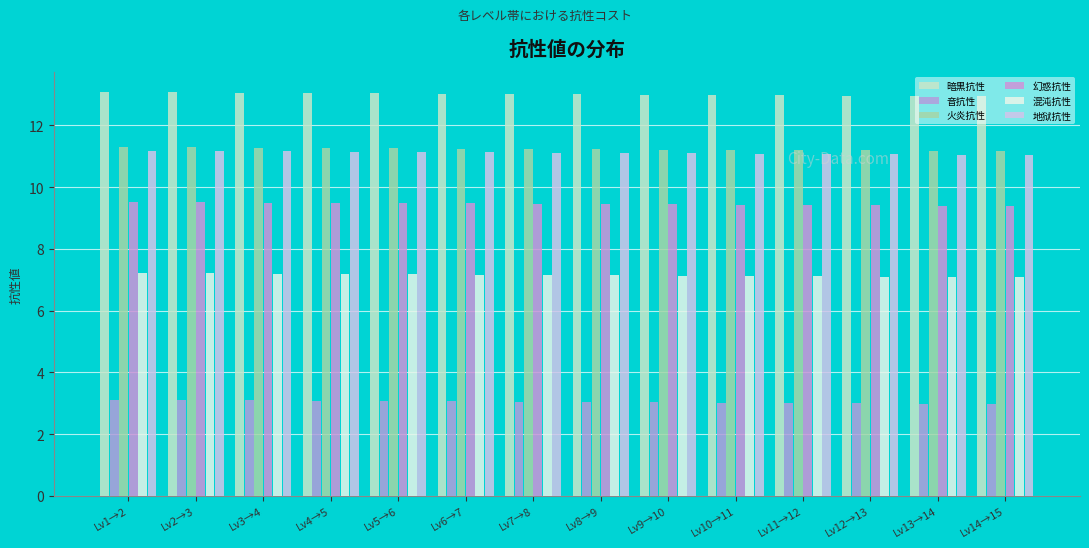

Count the number of data series in this chart.

6